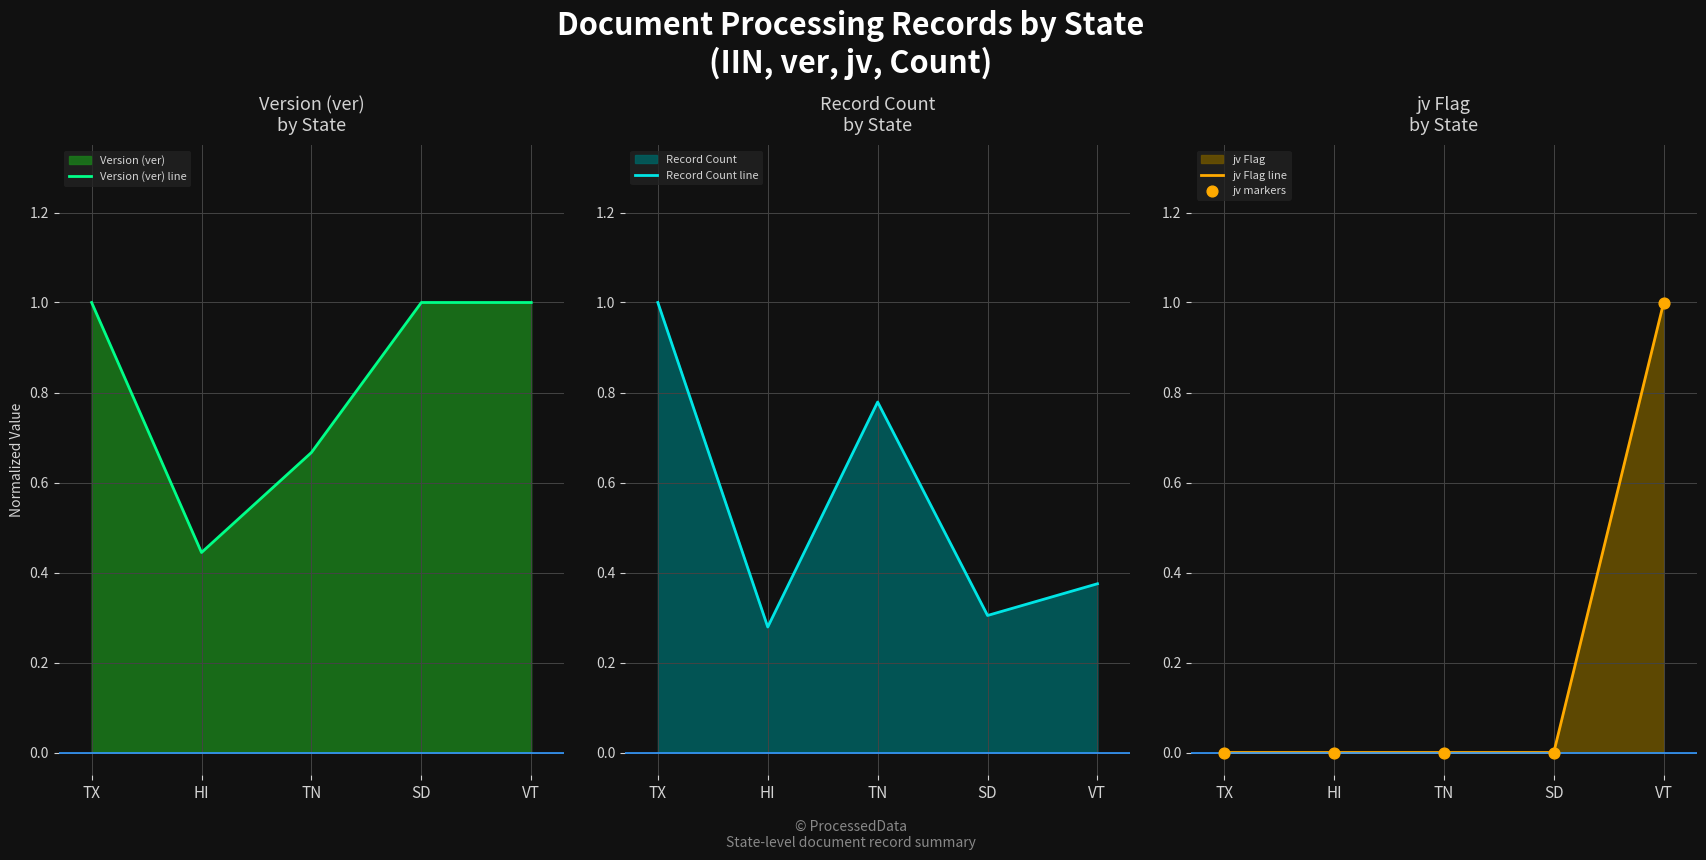

The jv Flag line series shows 0 at SD. True or false?

True